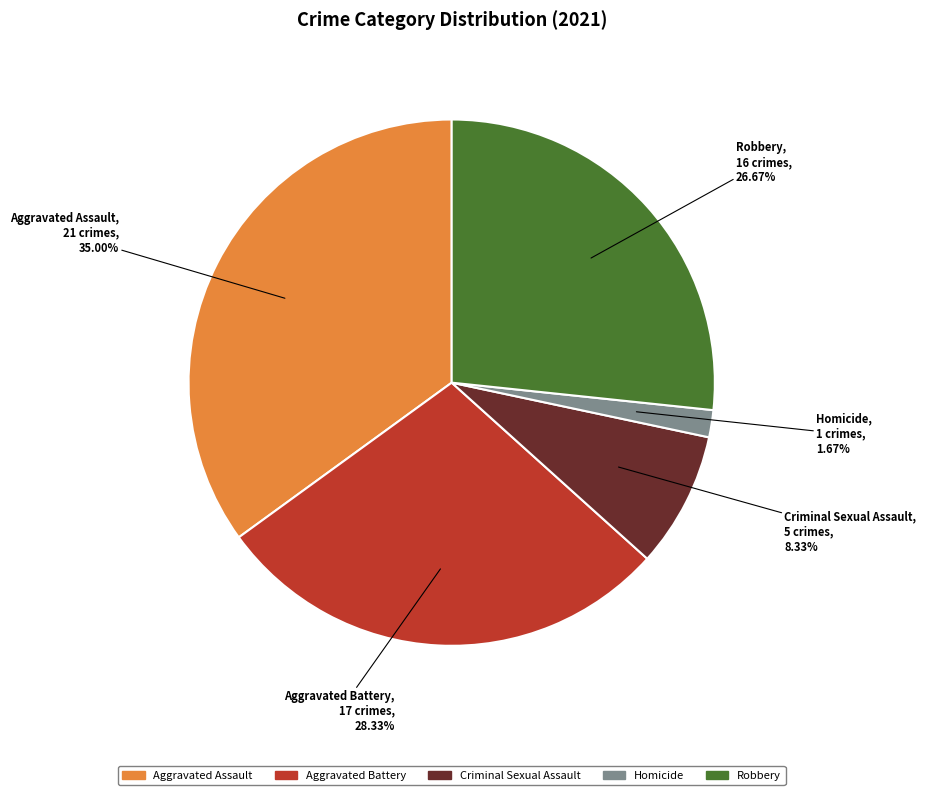

The Aggravated Battery slice represents 37% of the pie. True or false?

False